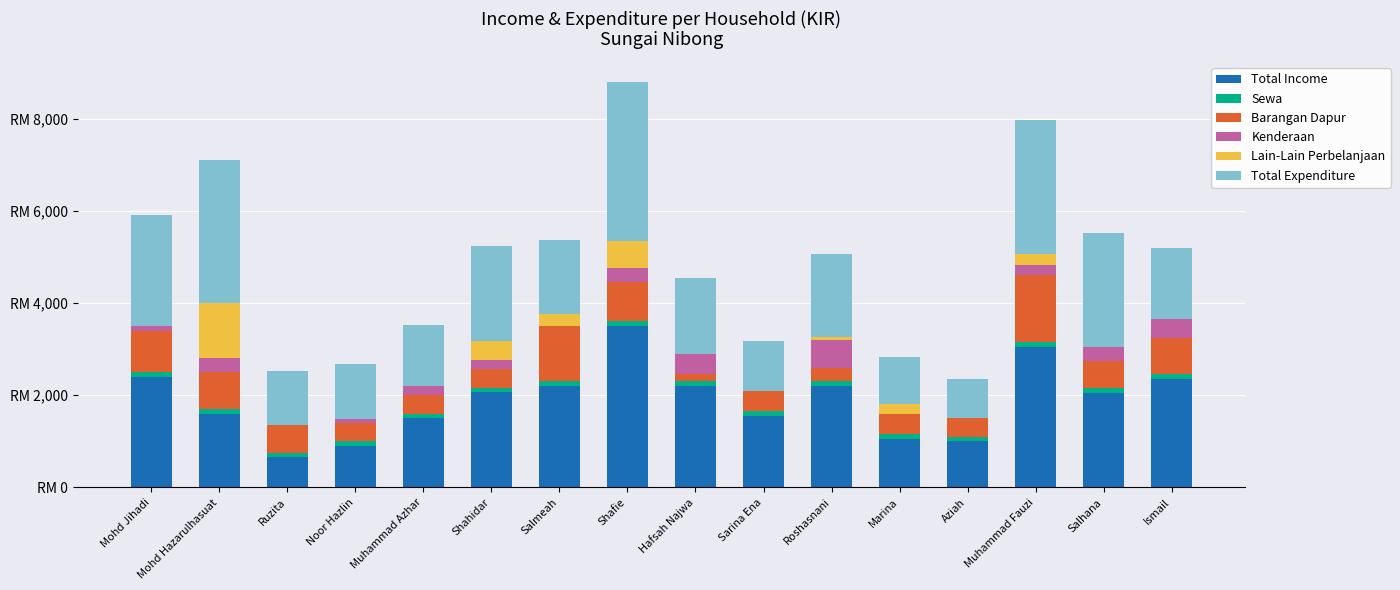

What is the difference between the Lain-Lain Perbelanjaan values at Noor Hazlin and Roshasnani?

65.0